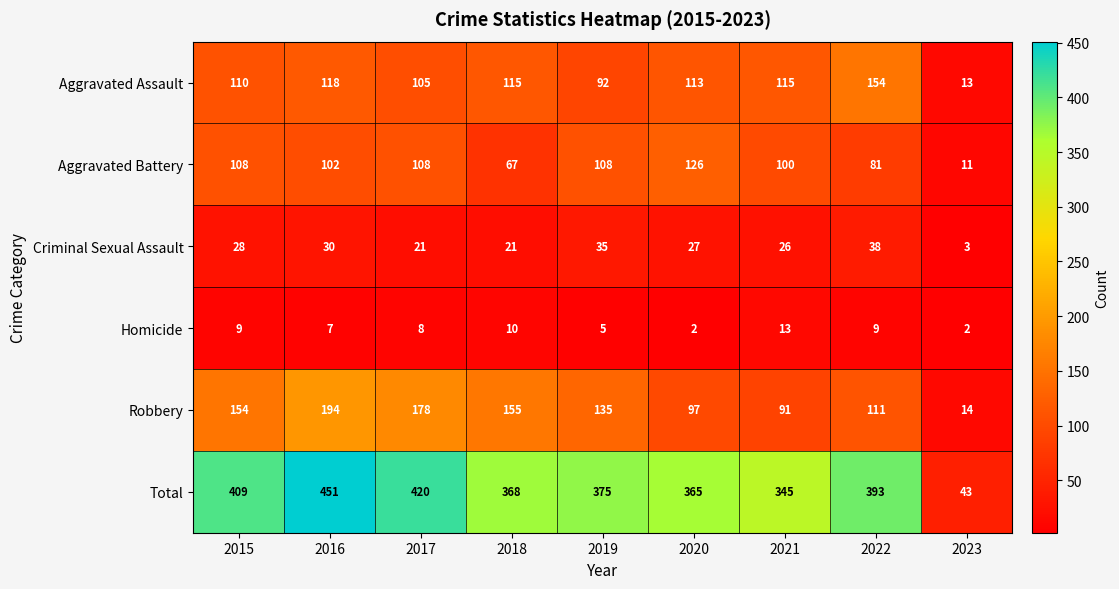

The Total series shows 420 at 2017. True or false?

True